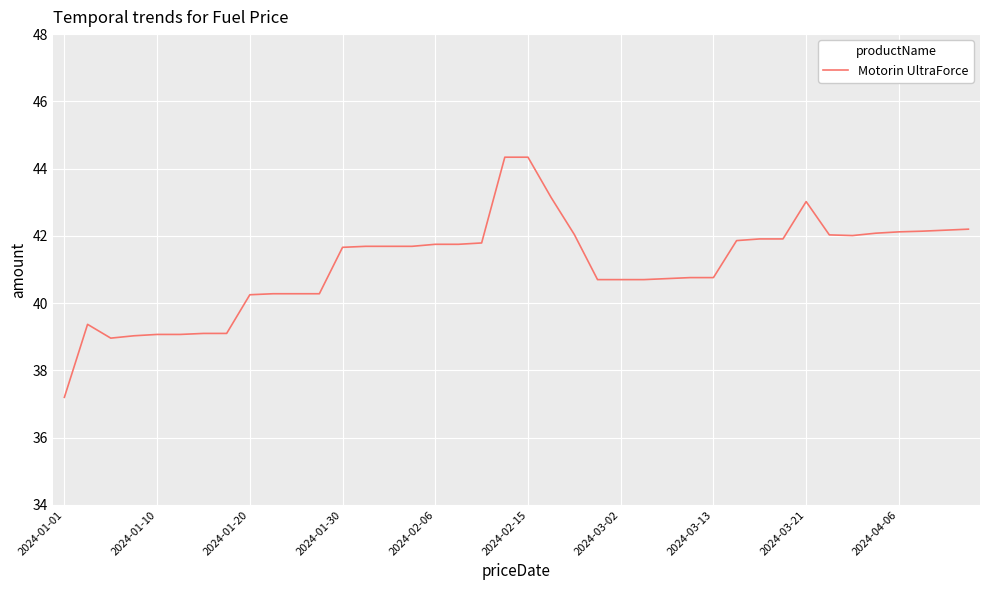

What is the minimum value shown in the chart?

37.2